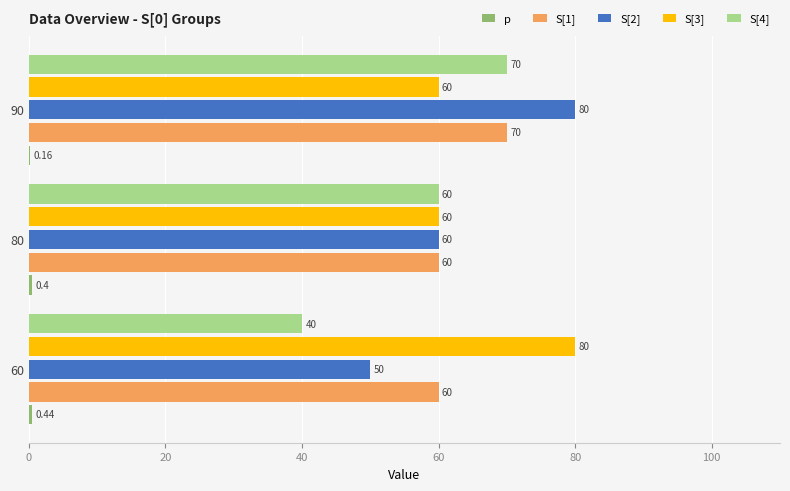

Count the number of data series in this chart.

5